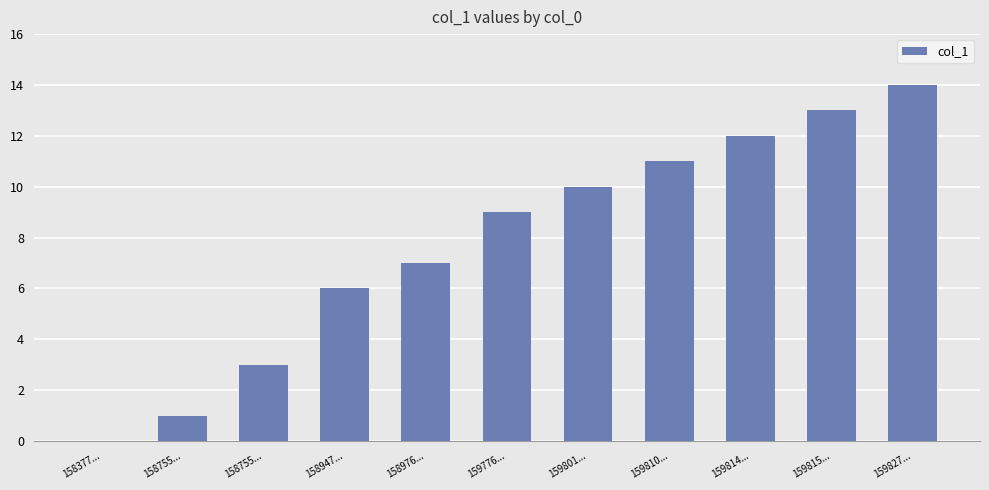

How many series are shown in this chart?

1